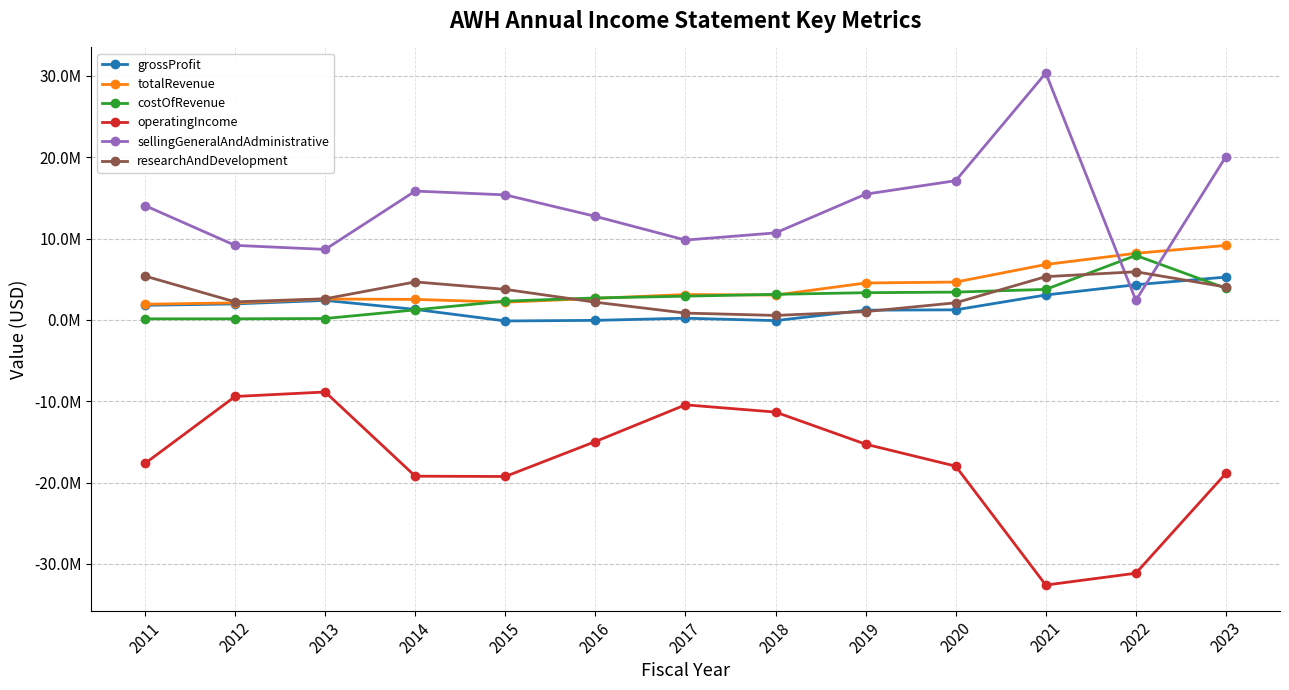

Does the chart have visible grid lines?

Yes